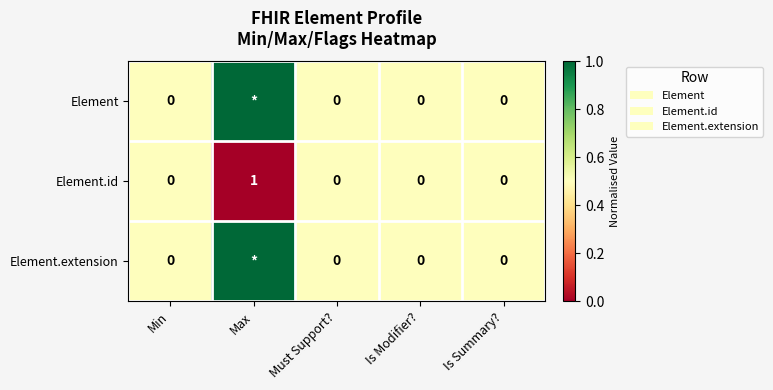

The value of Element.id at Max is 1. True or false?

True